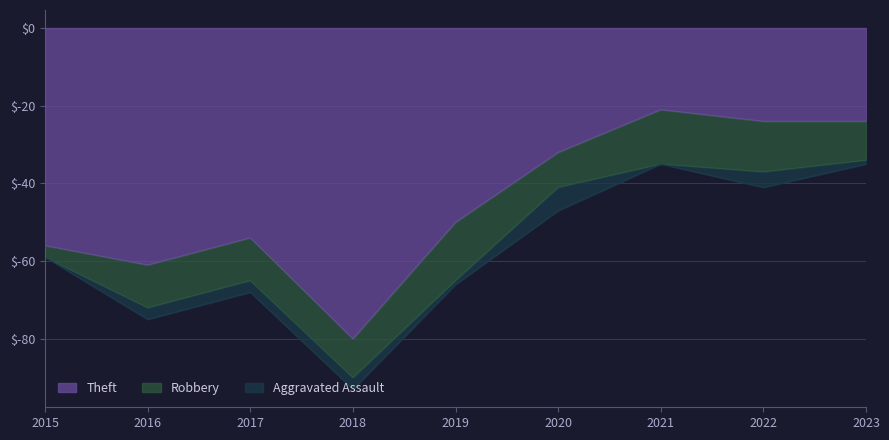

How many data points in Aggravated Assault are above 3?

2